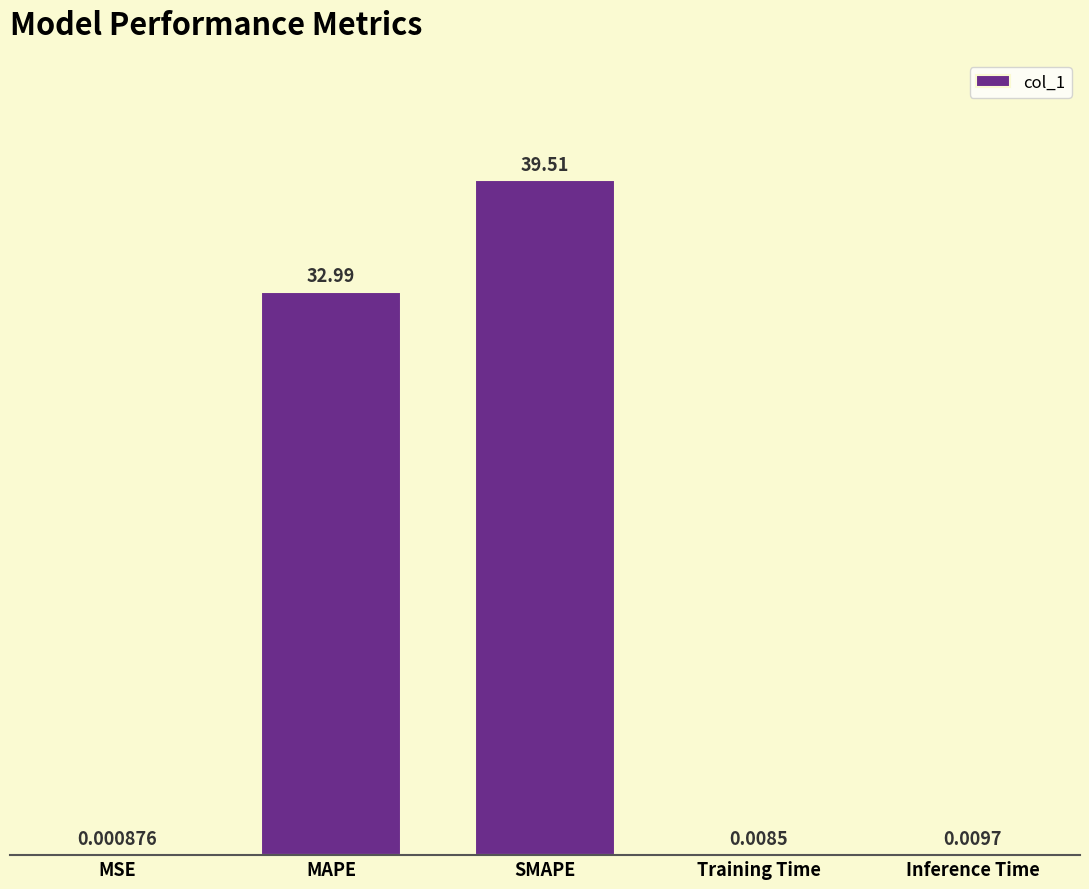

What is the change in value from MSE to MAPE?

+33.0